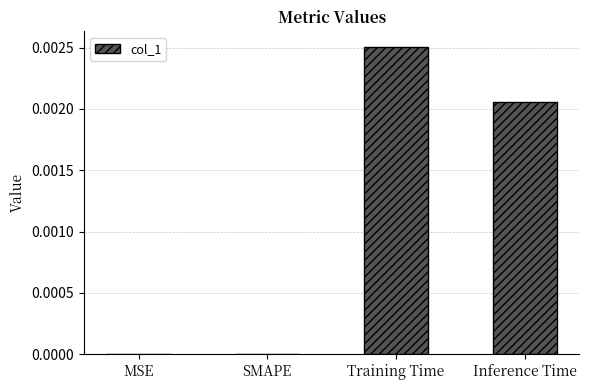

Is it true that the value at Training Time is 0.0?

True